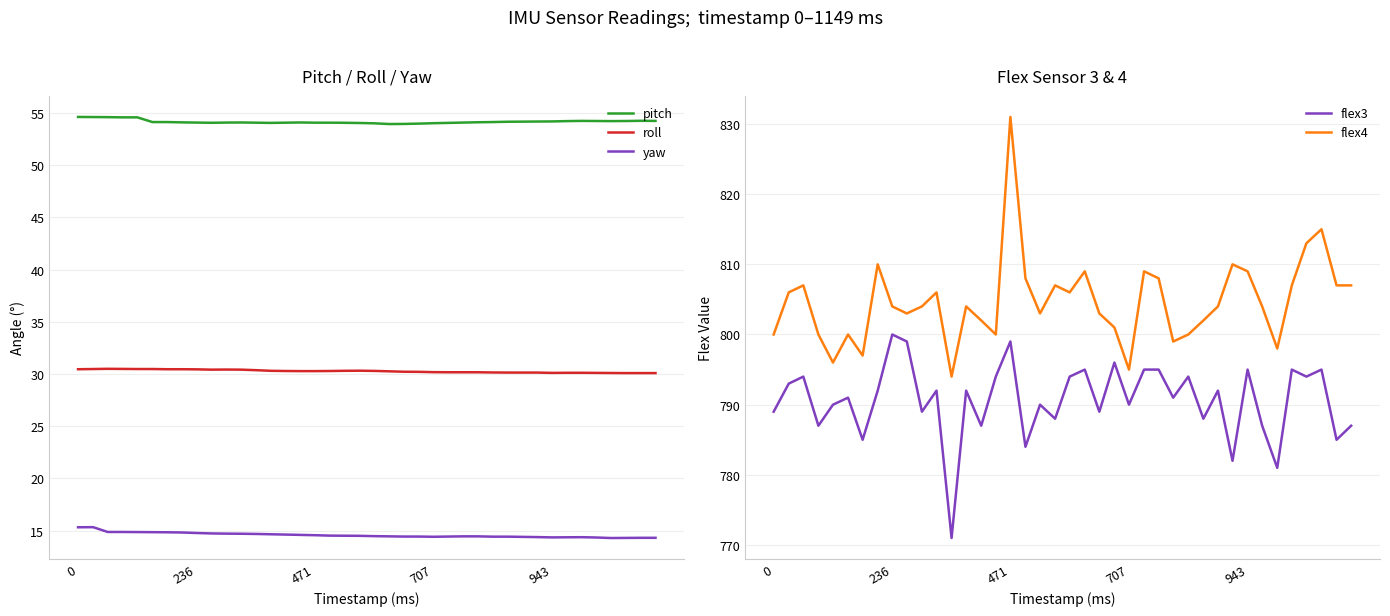

True or false: roll and pitch cross at least once.

False